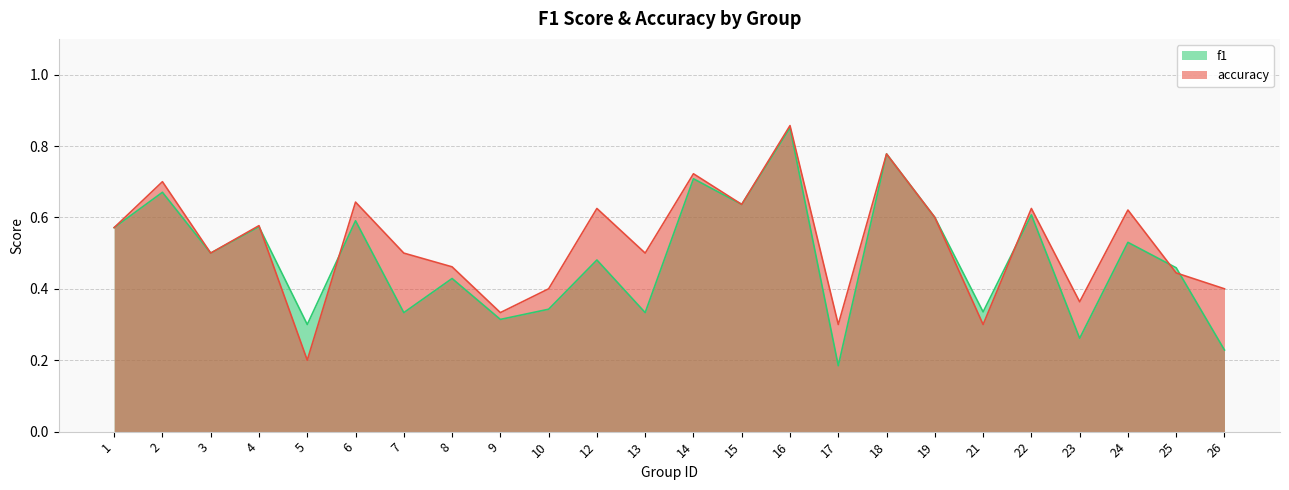

At how many categories does at least one series exceed 0?

24